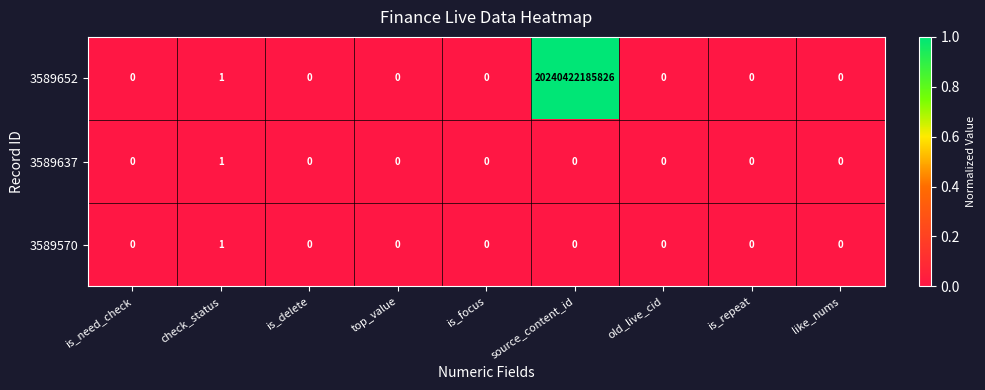

At which category does the chart reach its peak across all series?

source_content_id